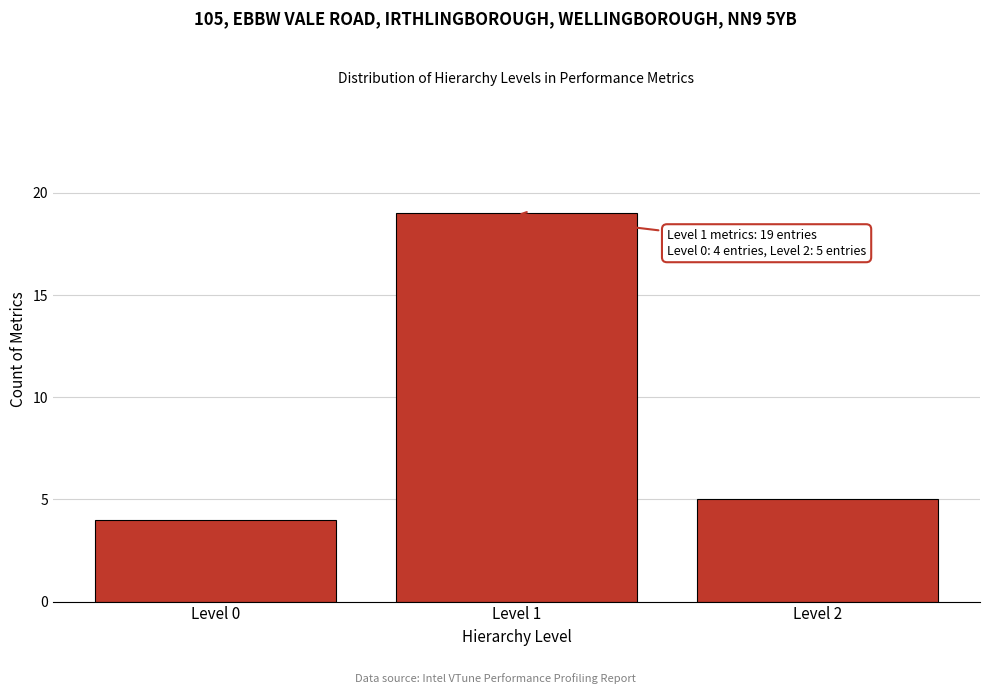

Reading left to right, extract all data points from this chart.

Level 0=4	Level 1=19	Level 2=5